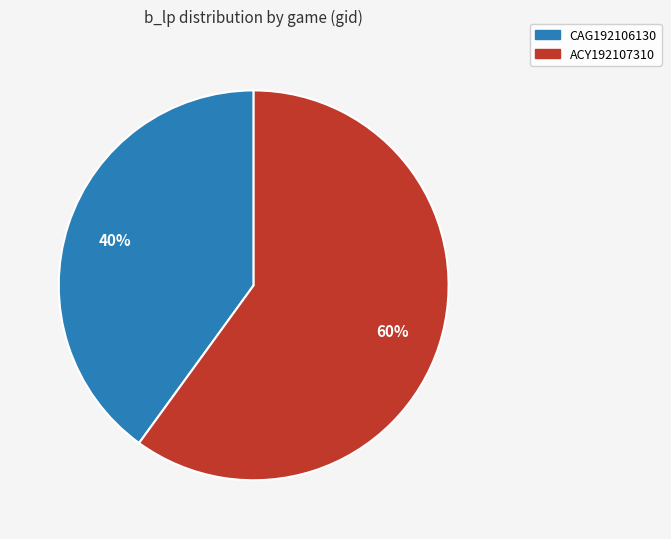

Which has a higher value, ACY192107310 or CAG192106130?

ACY192107310